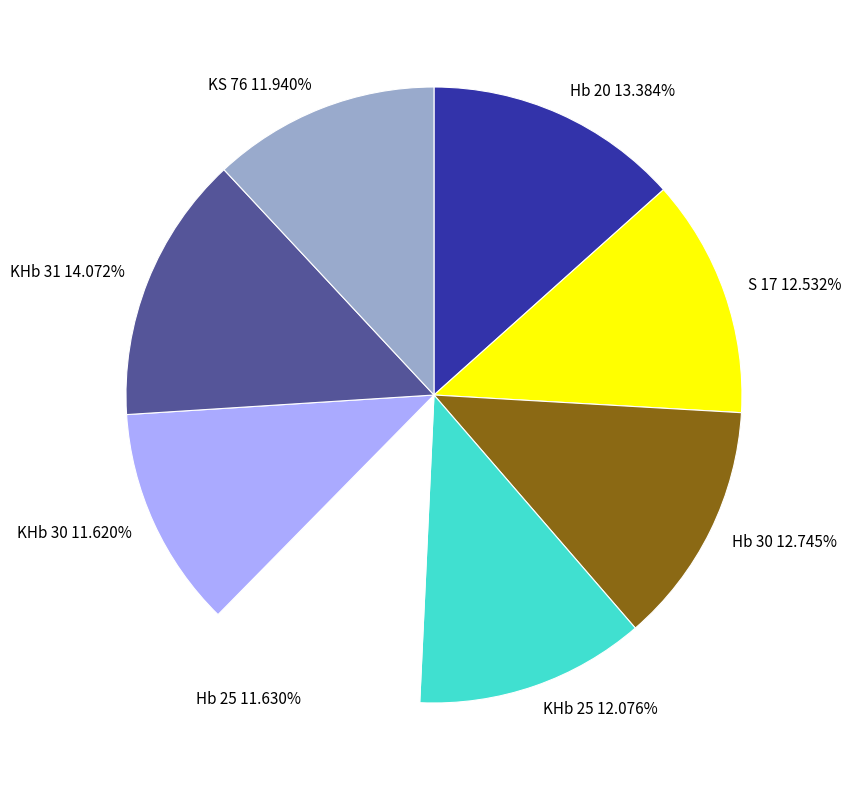

What percentage do KHb 31 and S 17 together represent?

26.6%